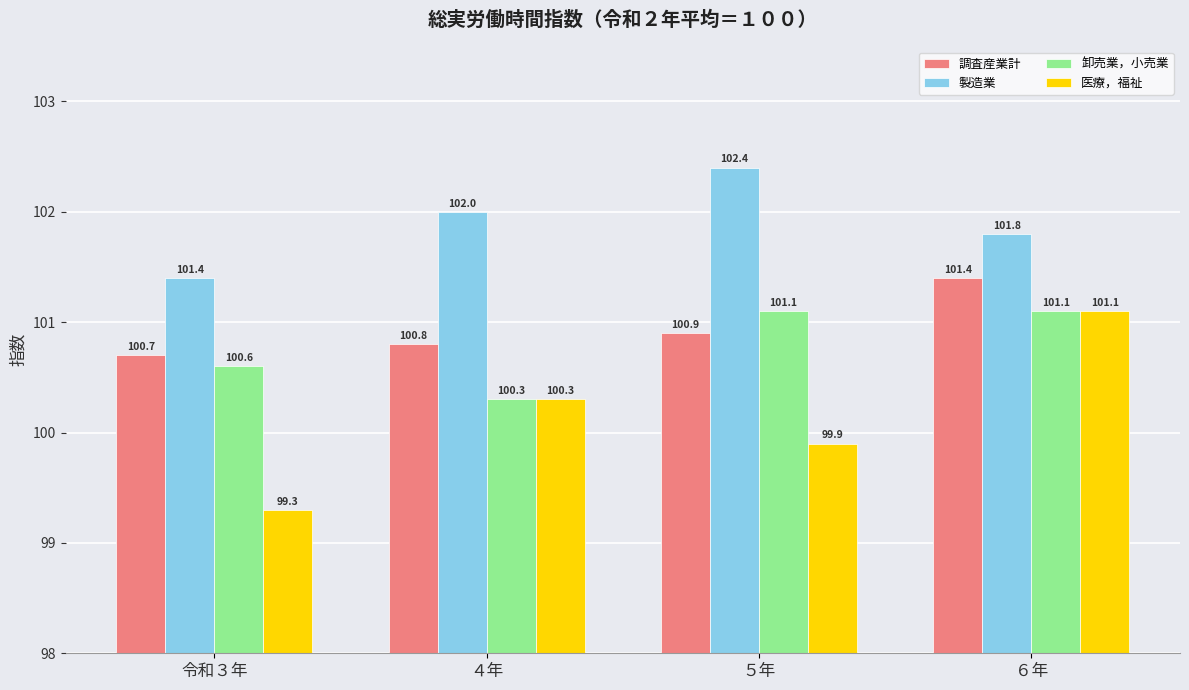

What is the average value of the 製造業 series?

101.9